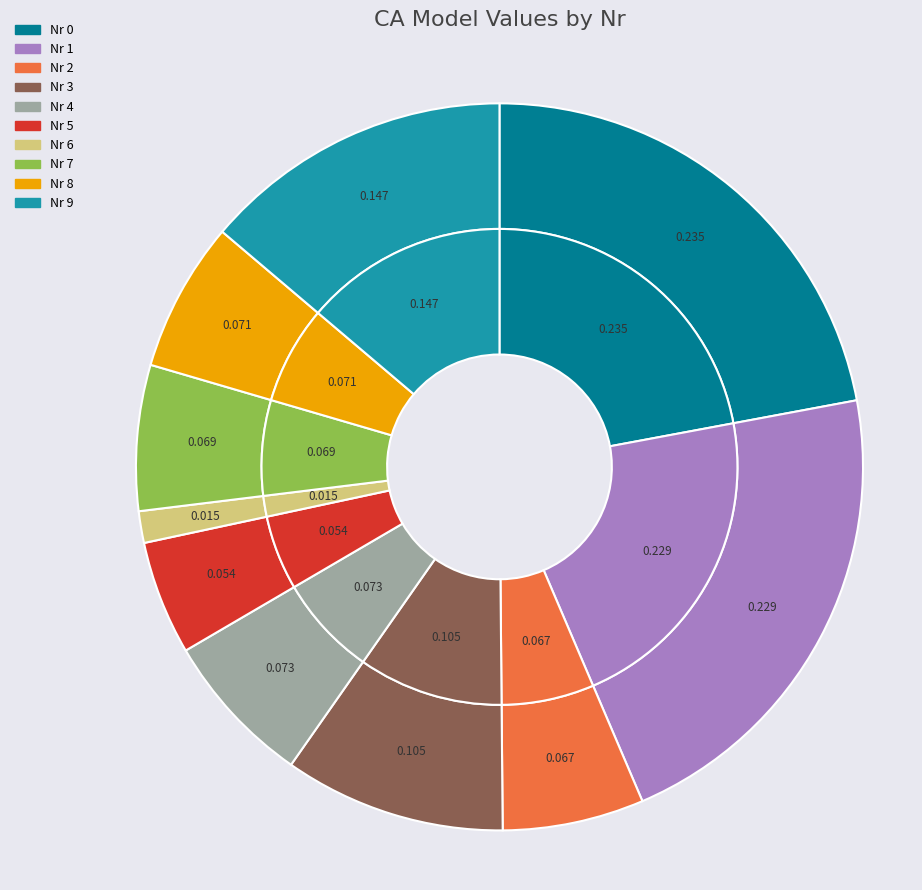

Is it true that 4 is 1% of the pie?

False